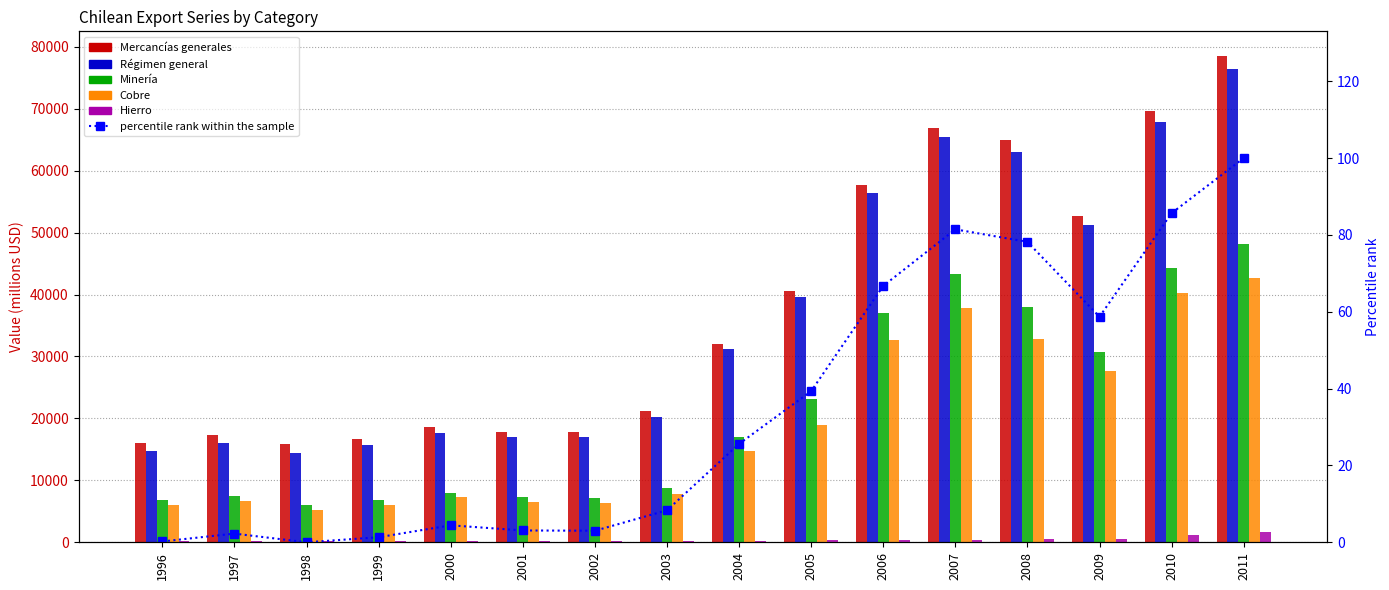

List the labels in order of Régimen general value, largest first.

2011, 2010, 2007, 2008, 2006, 2009, 2005, 2004, 2003, 2000, 2002, 2001, 1997, 1999, 1996, 1998